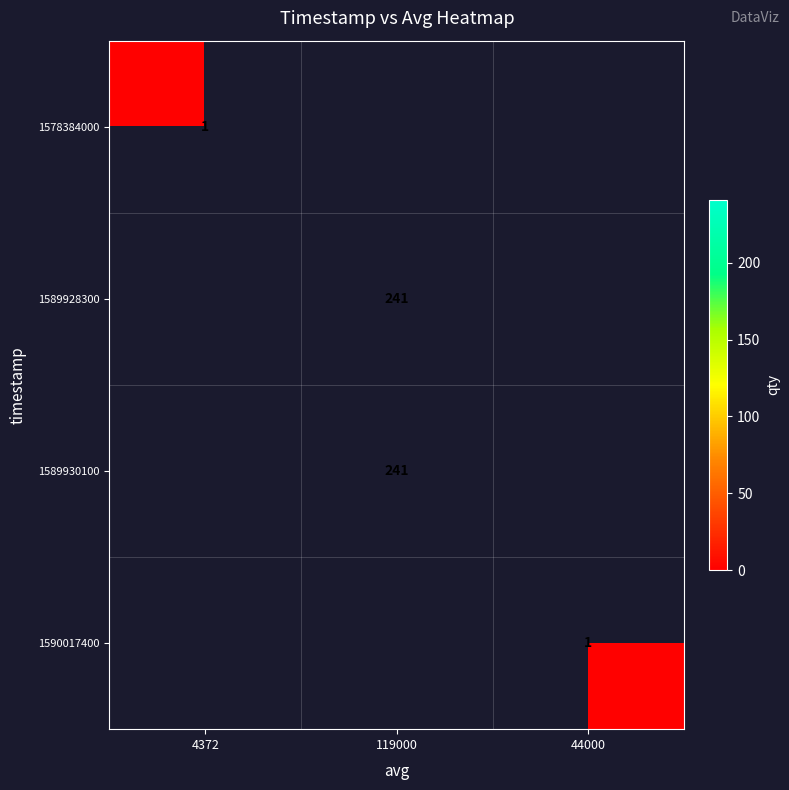

The value of 1589928300 at 119000 is 241. True or false?

True